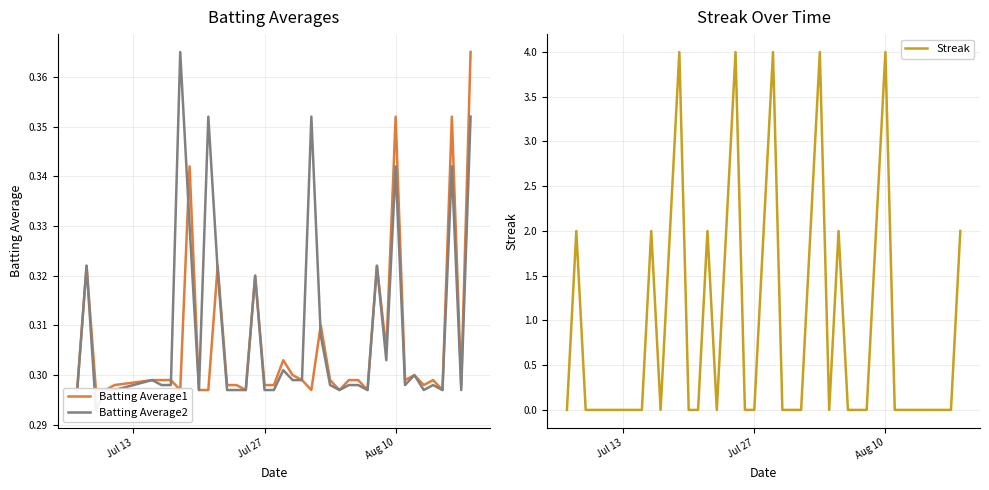

Rank the series by their maximum value, from lowest to highest.

Batting Average1, Batting Average2, Streak